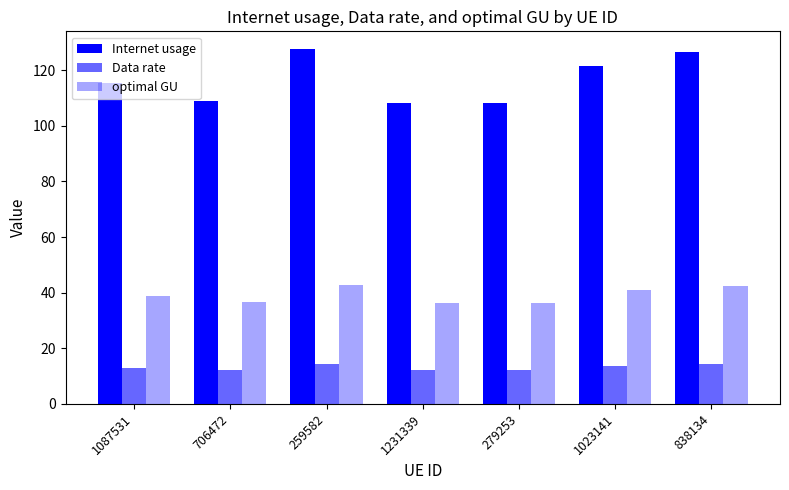

The value of Internet usage at 1231339 is 185.8. True or false?

False